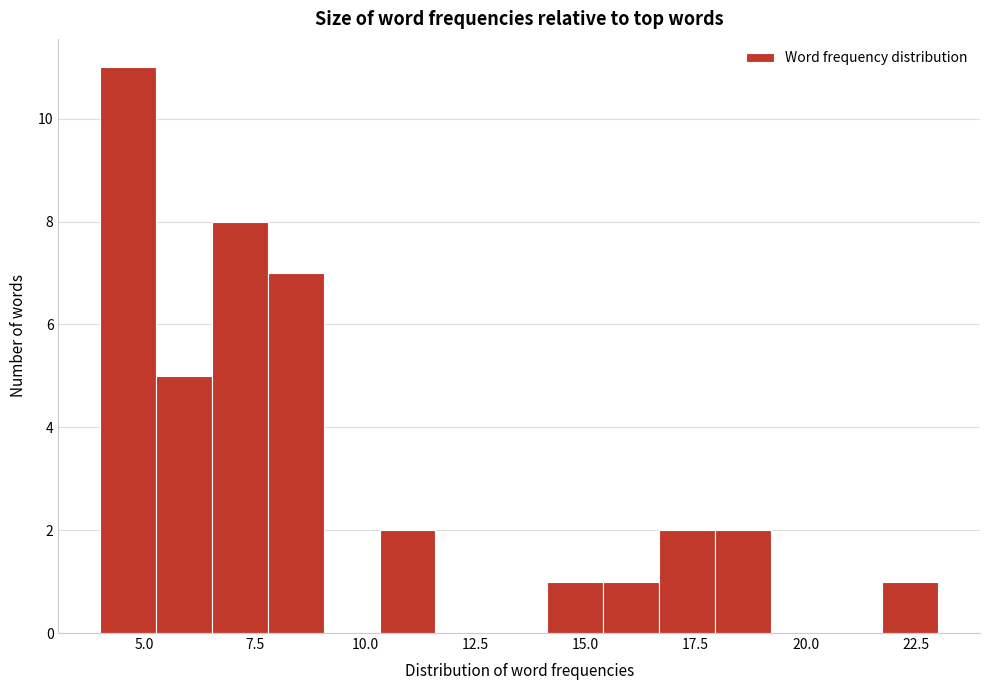

Read against the x-axis, roughly where is the centre of the tallest bar?

4.5